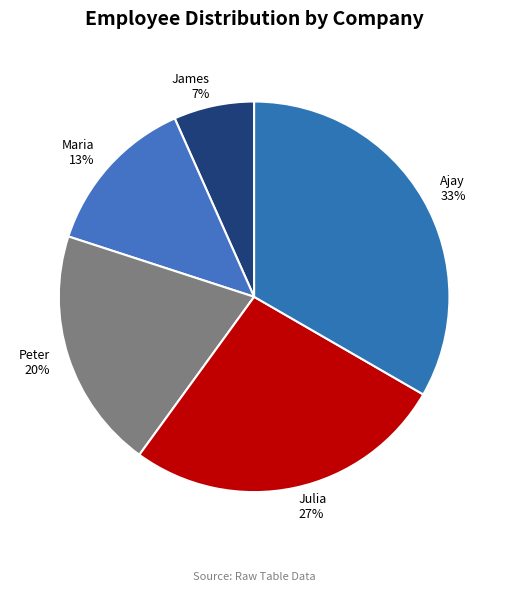

True or false: James accounts for 7% of the total.

True